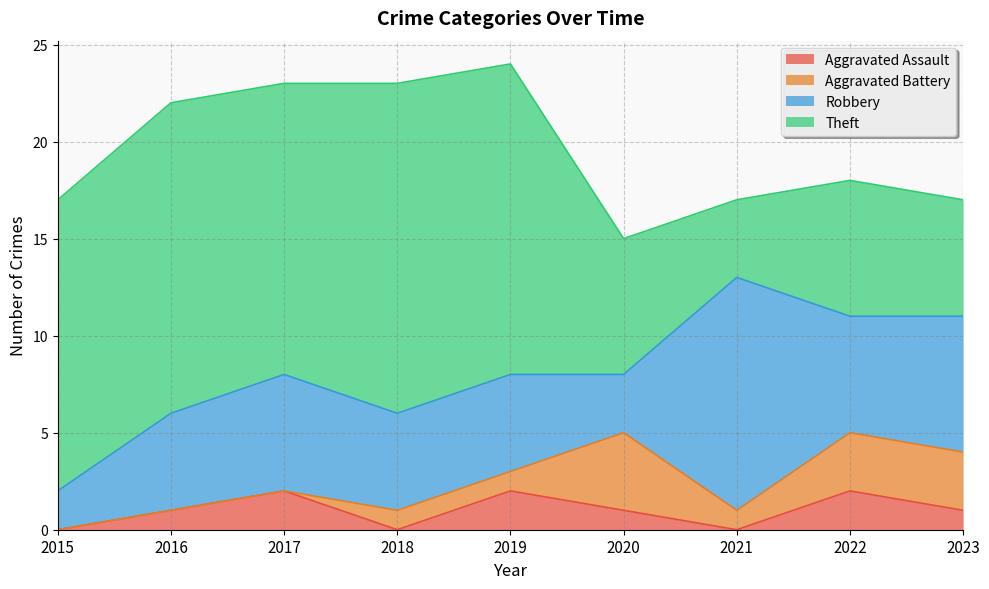

How many data points does each series have?

9